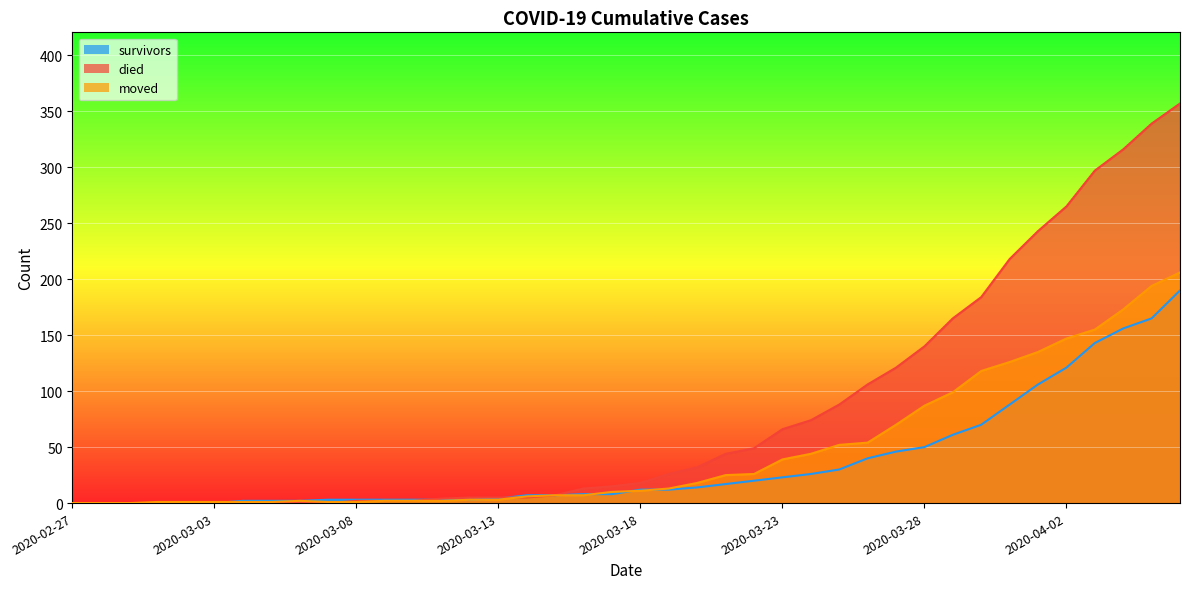

List the series in order of their peak value, highest first.

died, moved, survivors